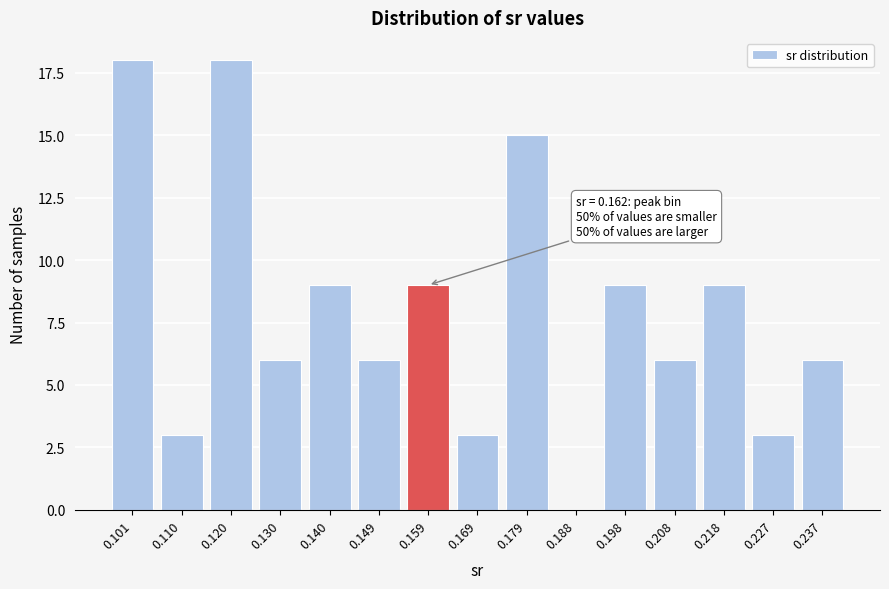

Reading left to right, what are all the values shown in this chart?

0.101=18	0.110=3	0.120=18	0.130=6	0.140=9	0.149=6	0.159=9	0.169=3	0.179=15	0.188=0	0.198=9	0.208=6	0.218=9	0.227=3	0.237=6